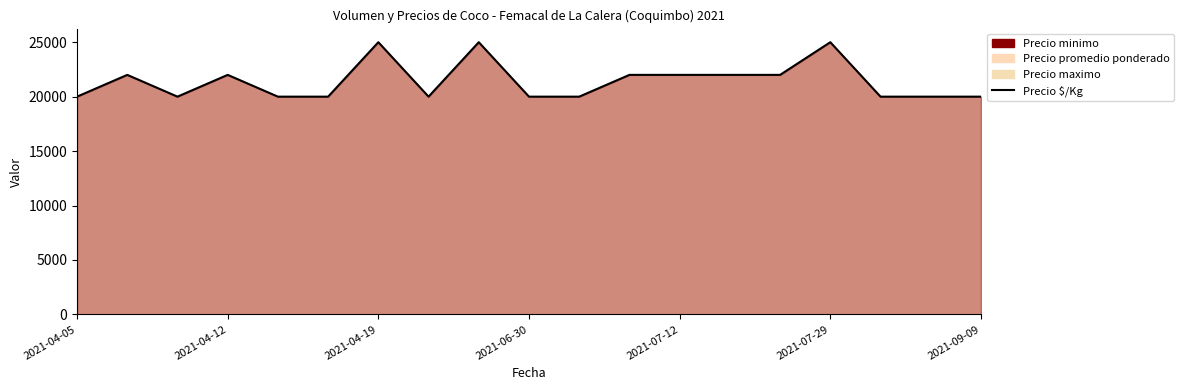

What is the difference between the maximum and minimum values?

5000